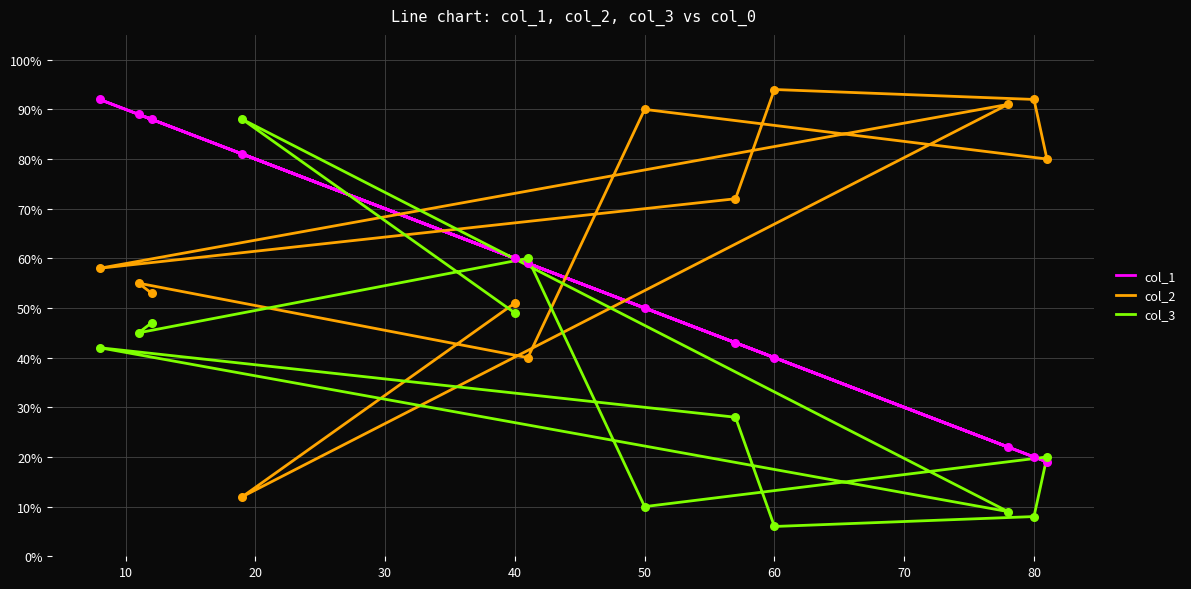

Which series has the widest spread of Y values?

col_2